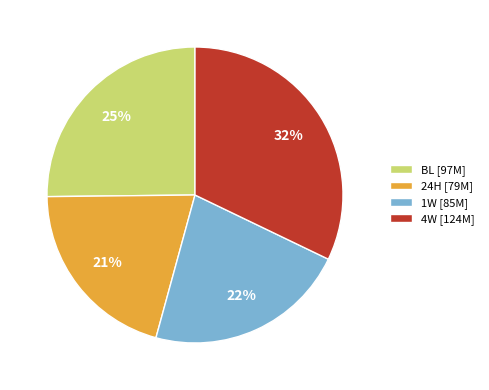

Which category has the biggest portion of the pie?

4W